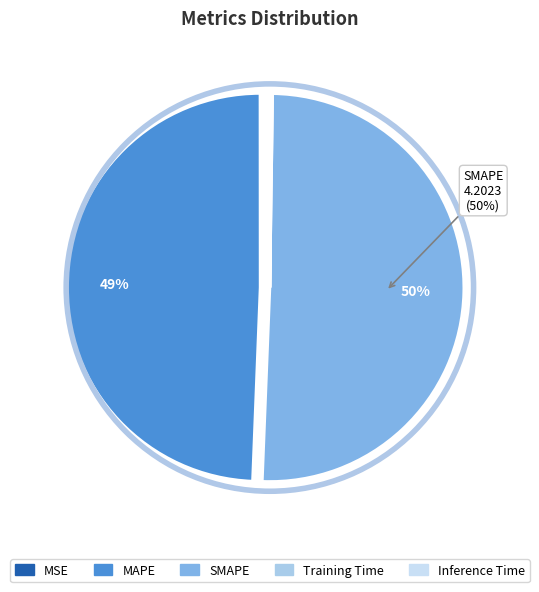

To the nearest percent, what is the average slice percentage?

20%